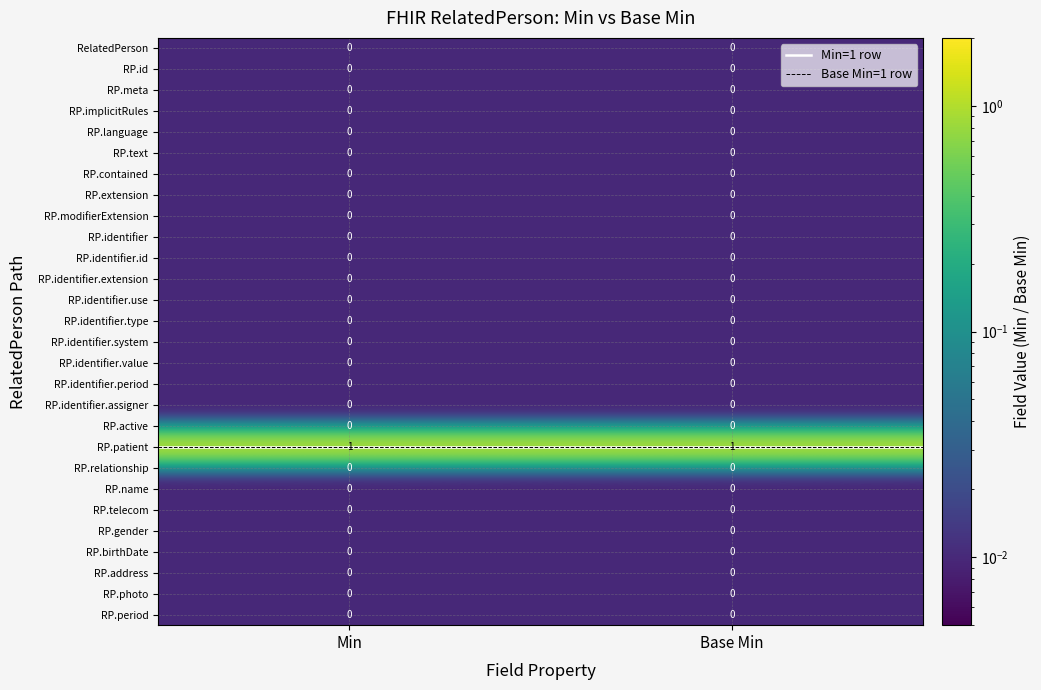

The value of RP.period at Base Min is 0. True or false?

True